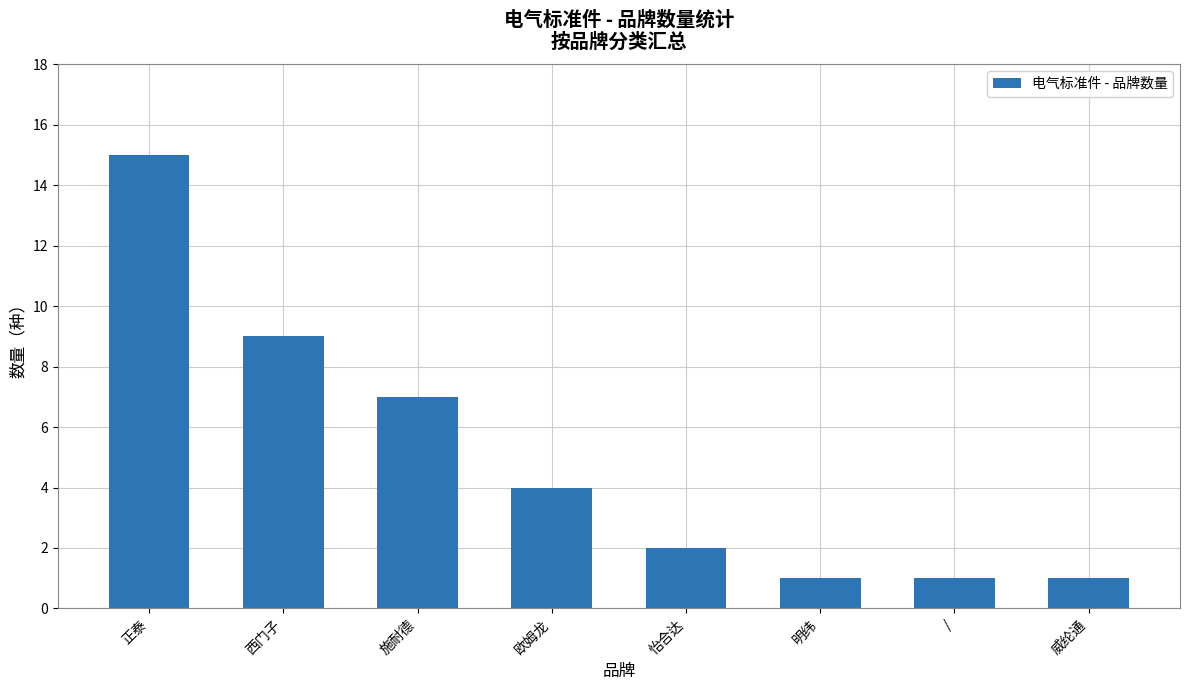

Count the number of data series in this chart.

1